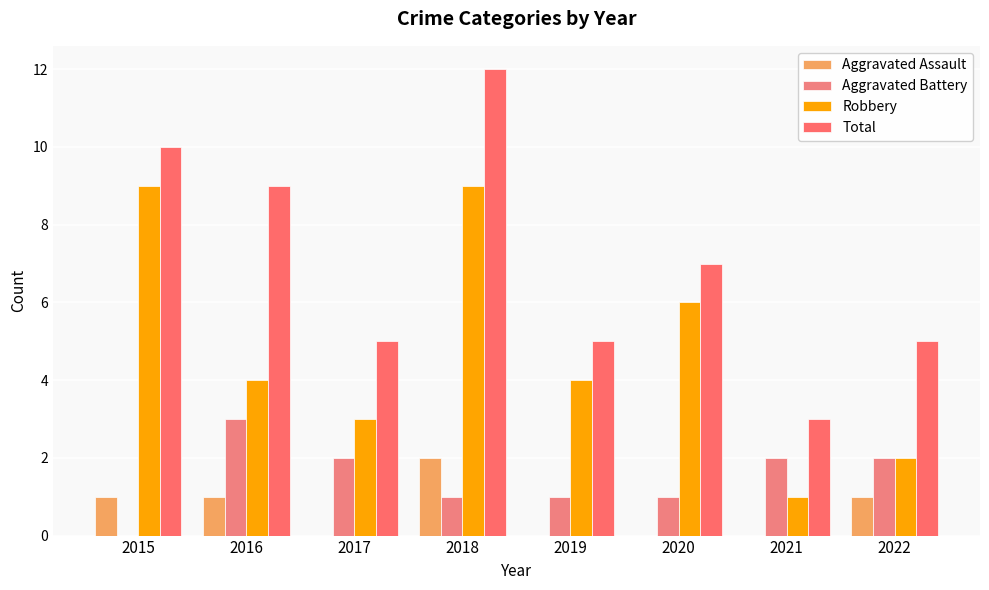

Are the bars grouped side by side (vs. stacked)?

Yes